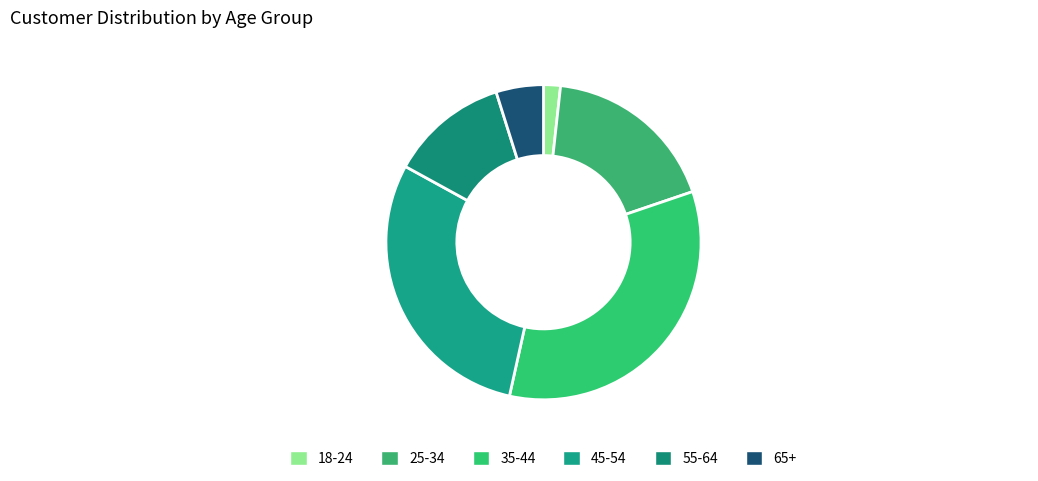

Which category has the smallest portion of the pie?

18-24